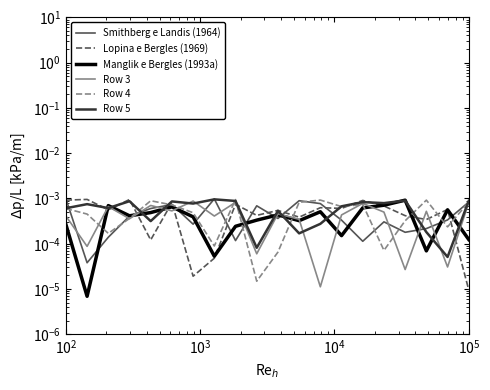

Is the value of Row 5 at $\mathdefault{10^{4}}$ greater than the value of Row 2 at $\mathdefault{10^{5}}$?

Yes